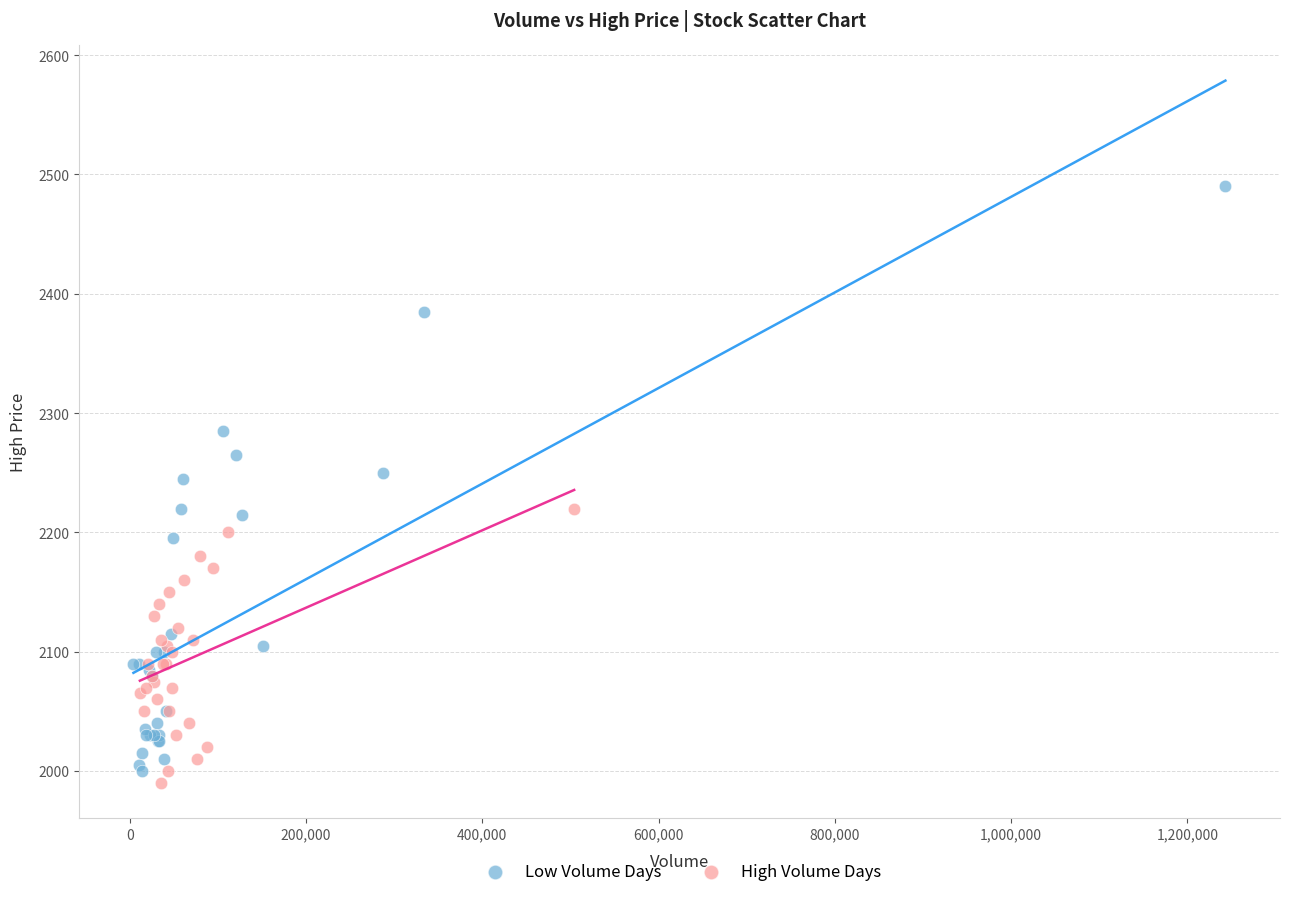

Which series contains the lowest Y value?

High Volume Days